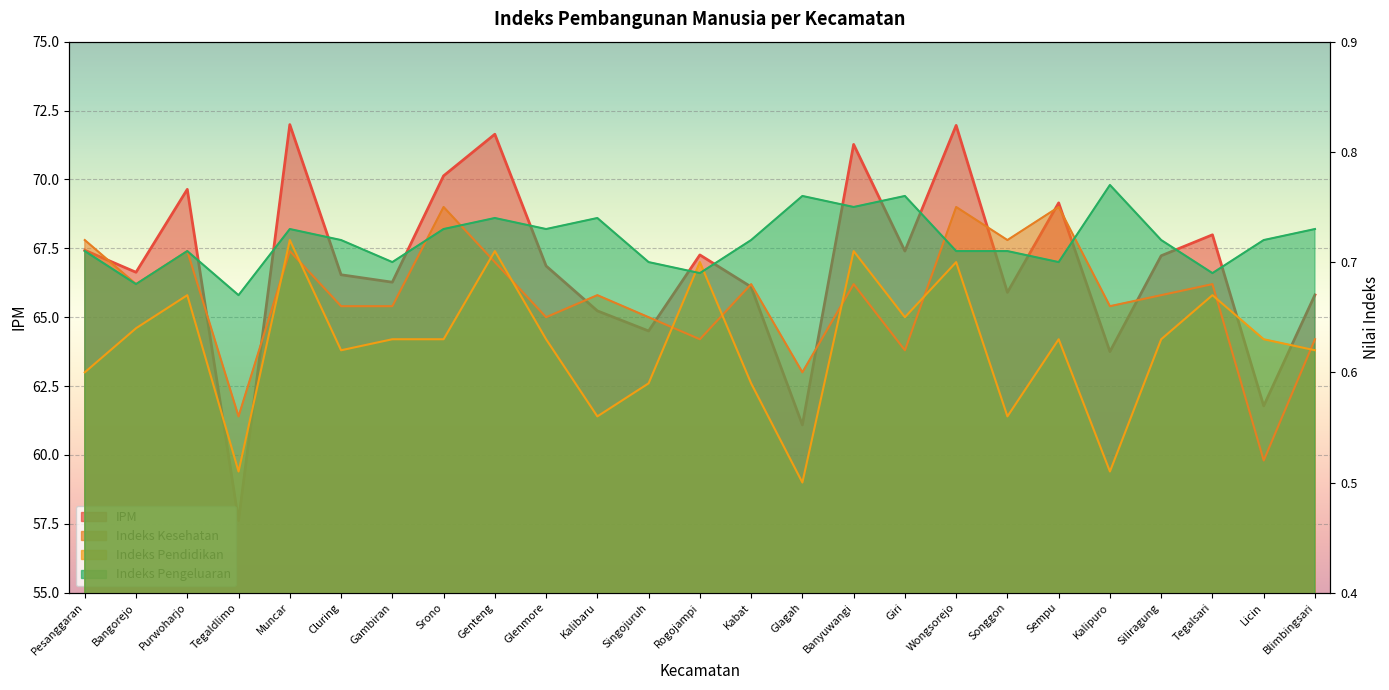

The IPM series shows 69.6 at Purwoharjo. True or false?

True